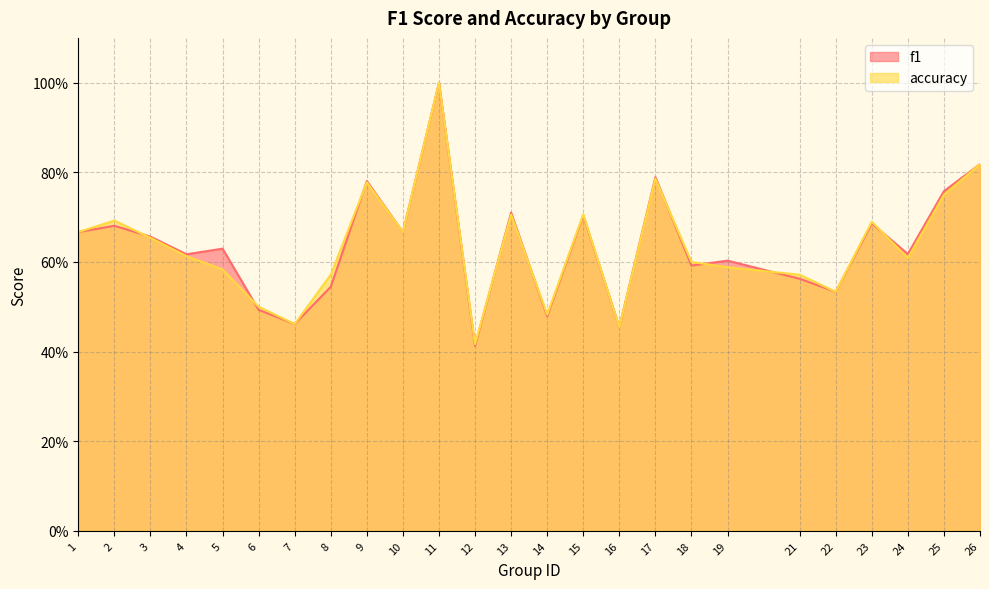

Rank the series by their maximum value, from lowest to highest.

f1, accuracy